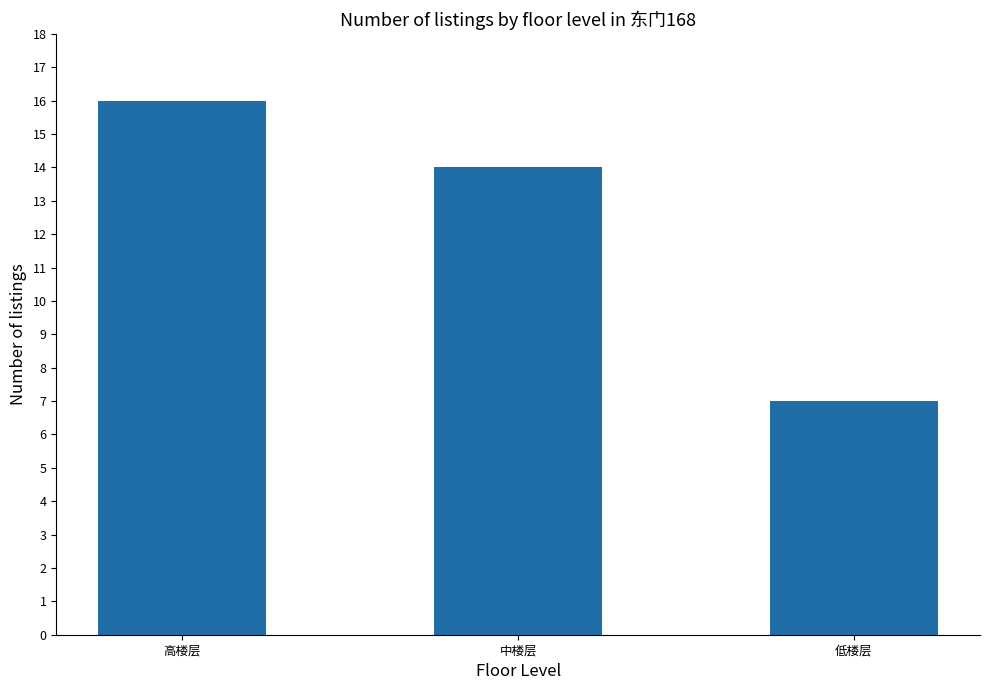

What is the sum of the values at 高楼层 and 中楼层?

30